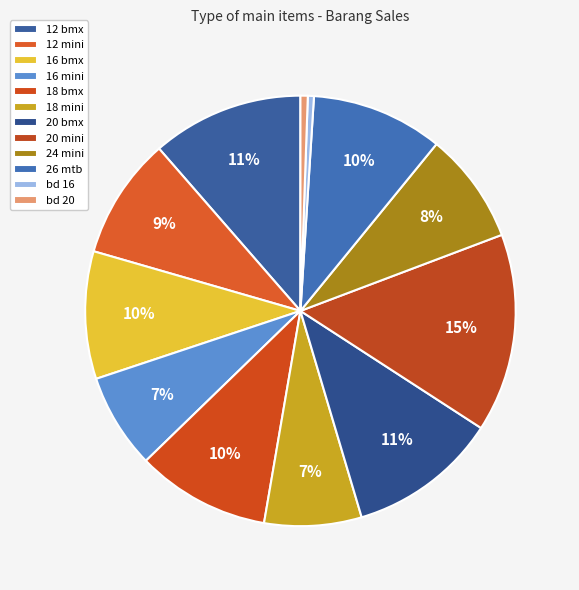

How many slices are in this pie chart?

12